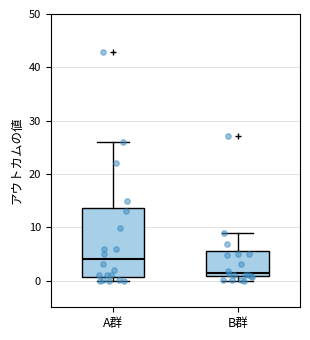

Where does the median line of the box for A群 sit on the y-axis? The values are not printed on the chart, so give them approximately, as read against the axis.

4